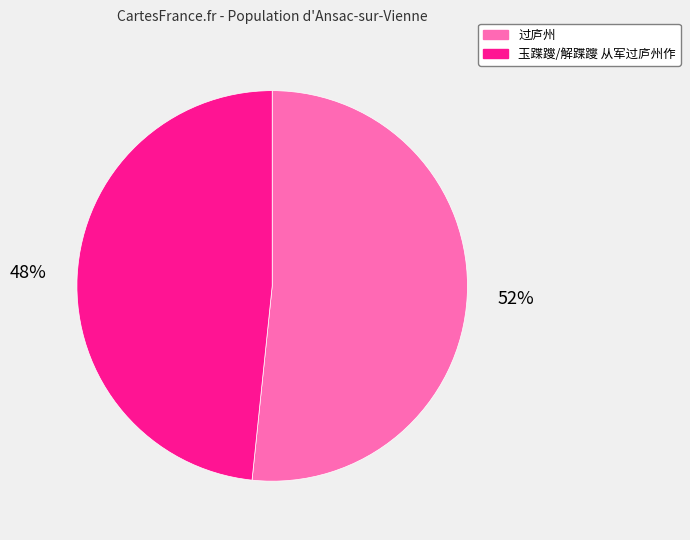

True or false: 玉蹀躞/解蹀躞 从军过庐州作 accounts for 42% of the total.

False